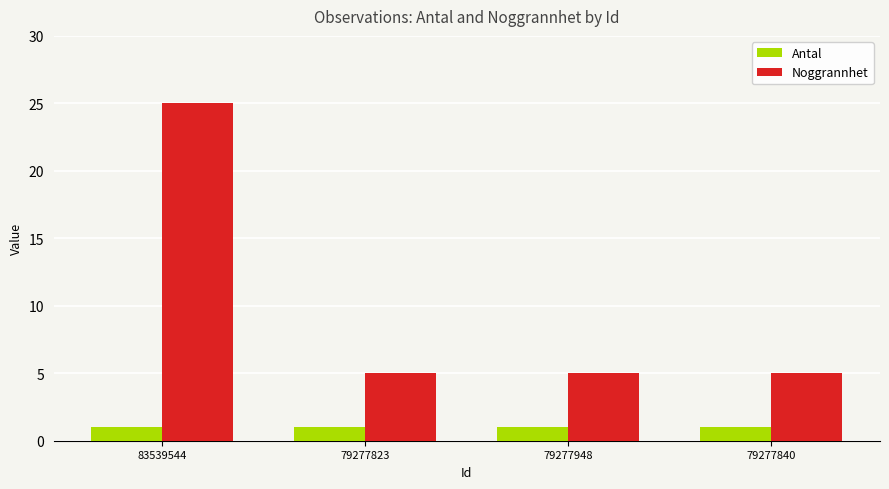

What is the maximum value for Antal?

1